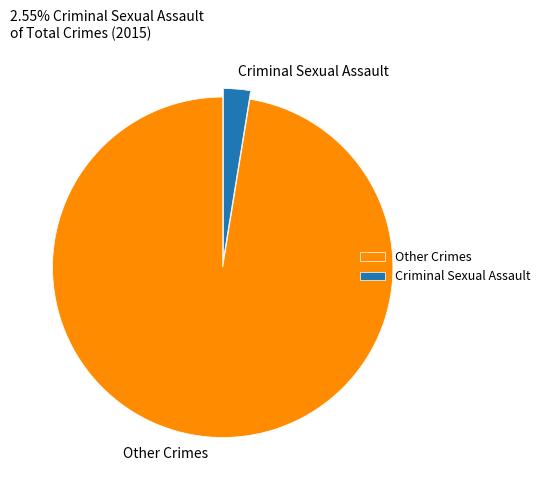

Which category has the smallest portion of the pie?

Criminal Sexual Assault